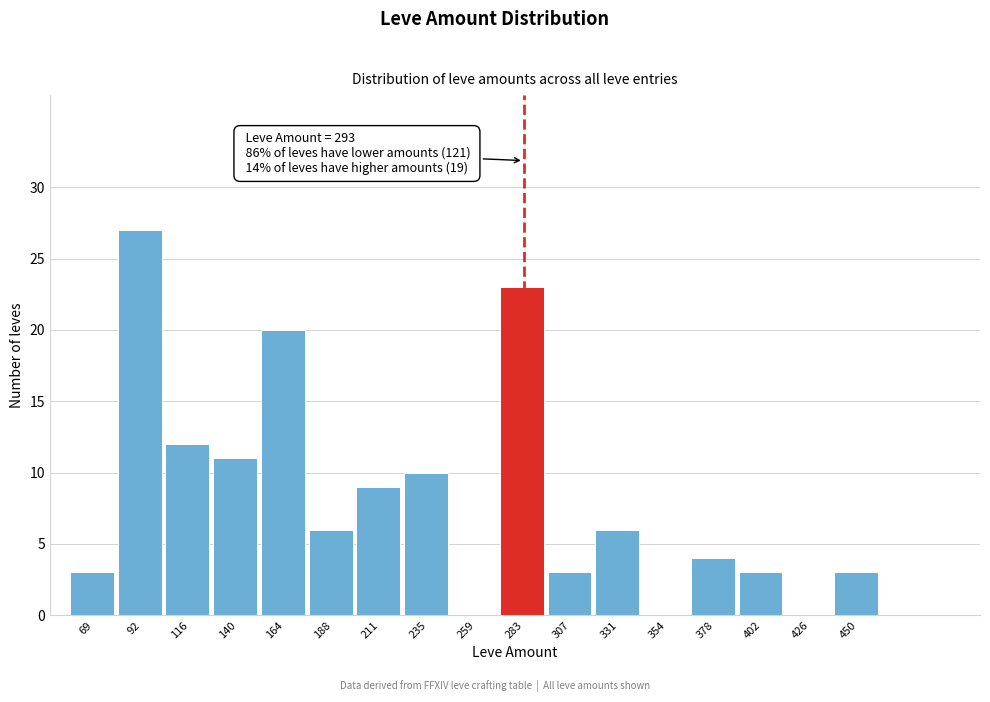

Reading right to left, what are all the values shown in this chart?

450=3	426=0	402=3	378=4	354=0	331=6	307=3	283=23	259=0	235=10	211=9	188=6	164=20	140=11	116=12	92=27	69=3